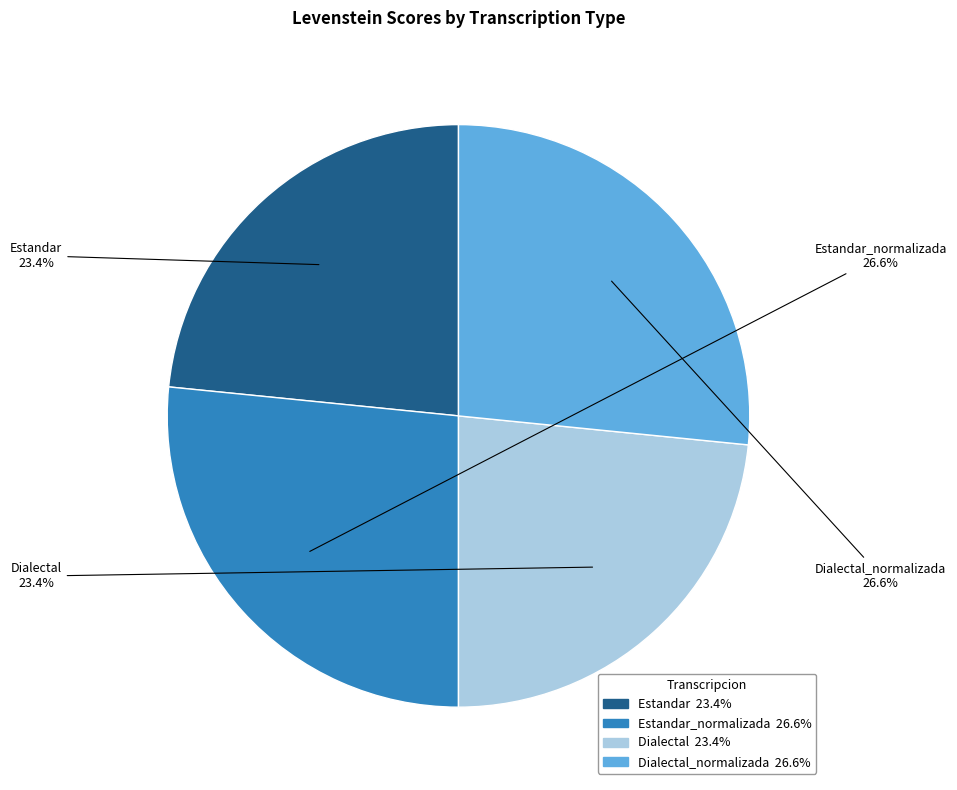

To the nearest percent, what is the difference between the Dialectal and Dialectal_normalizada slice percentages?

3%